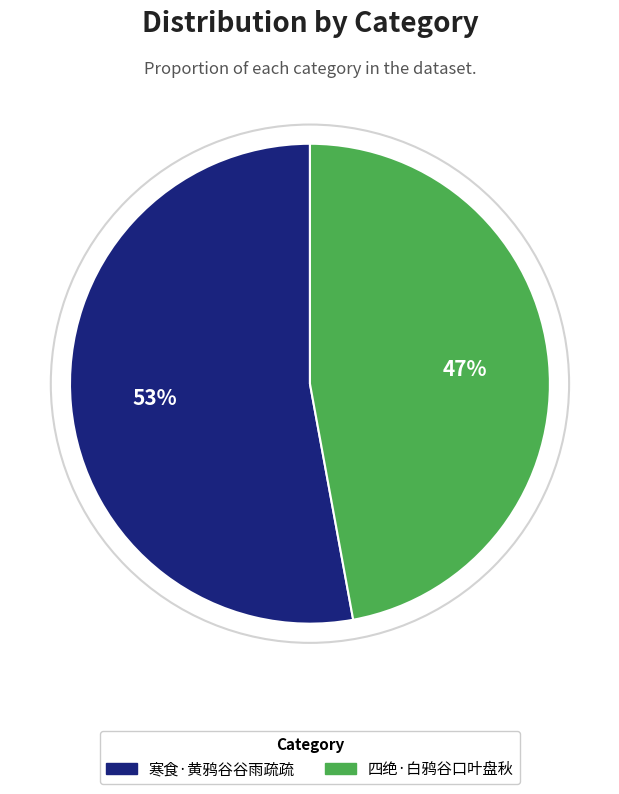

Is the sum of 四绝·白鸦谷口叶盘秋 and 寒食·黄鸦谷谷雨疏疏 greater than half?

Yes